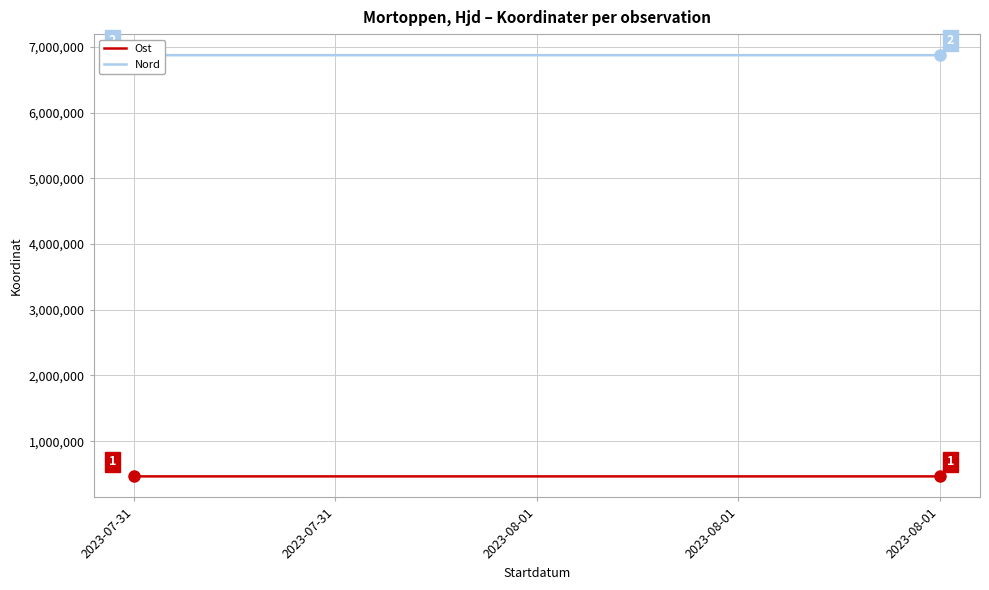

What is the sum of all Nord values?

34365323.8